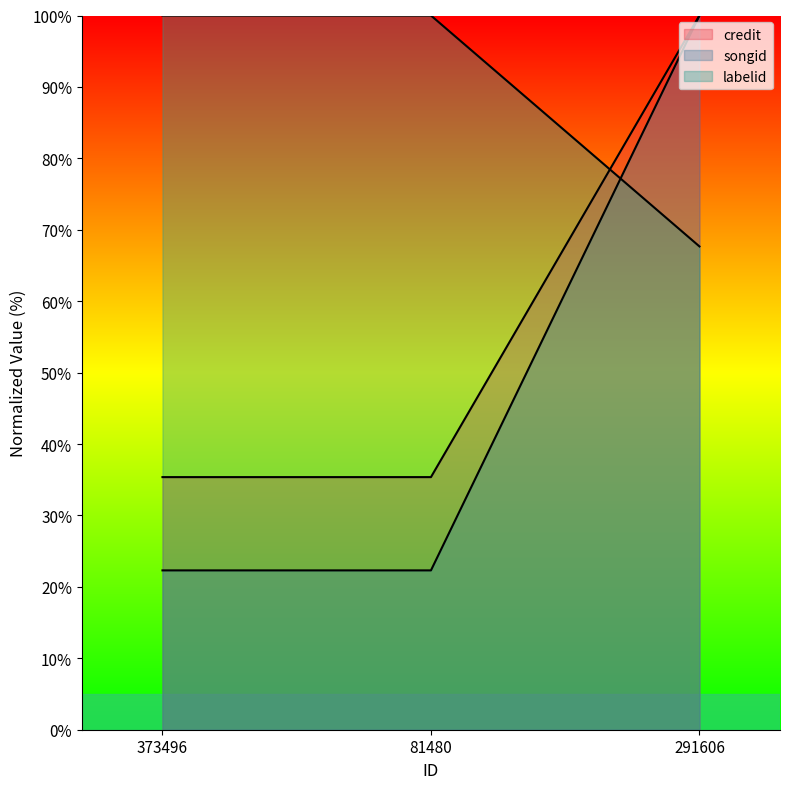

What is the label of the 3rd point from the right?

373496